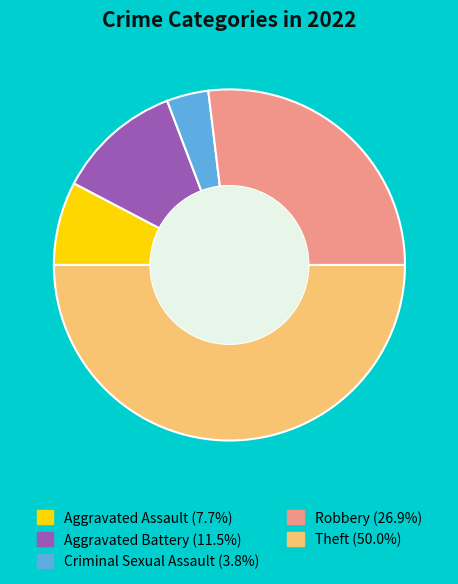

What is the ratio of the value at Robbery (26.9%) to the value at Aggravated Battery (11.5%)?

2.3